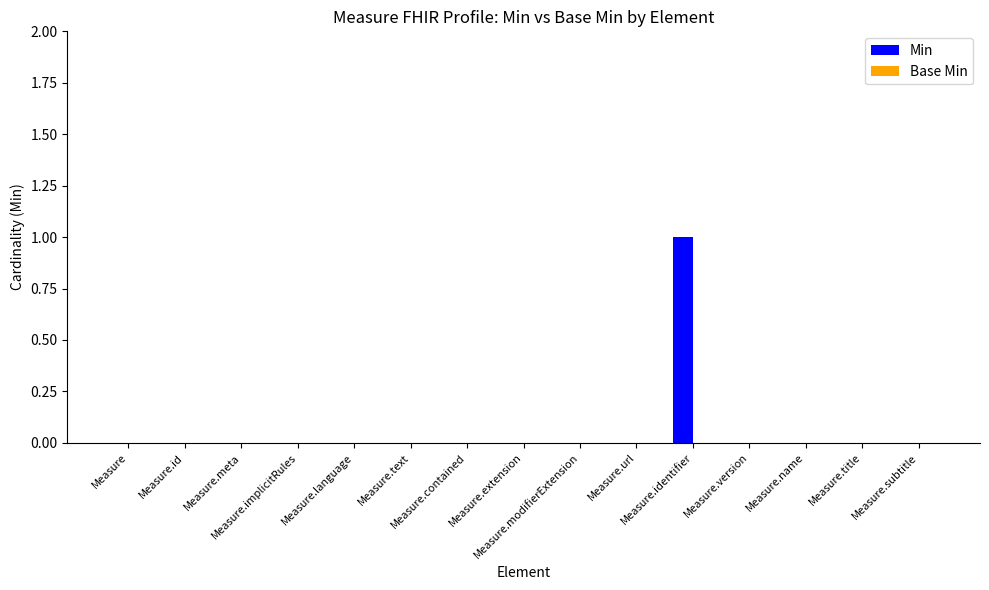

Are the bars horizontal?

No